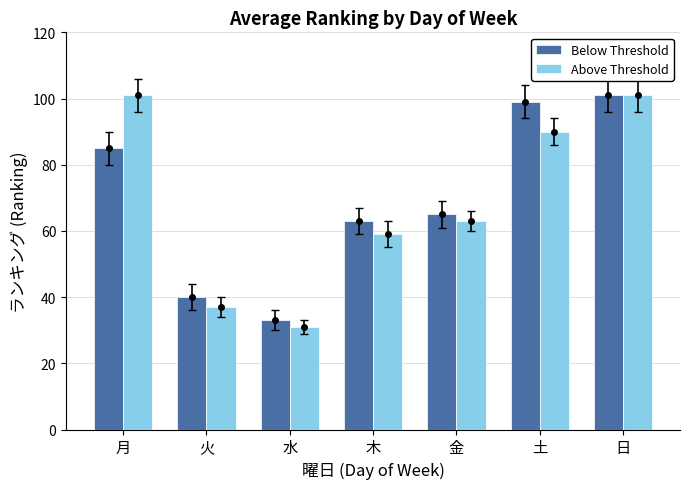

At which label does Above Threshold first exceed 63?

月